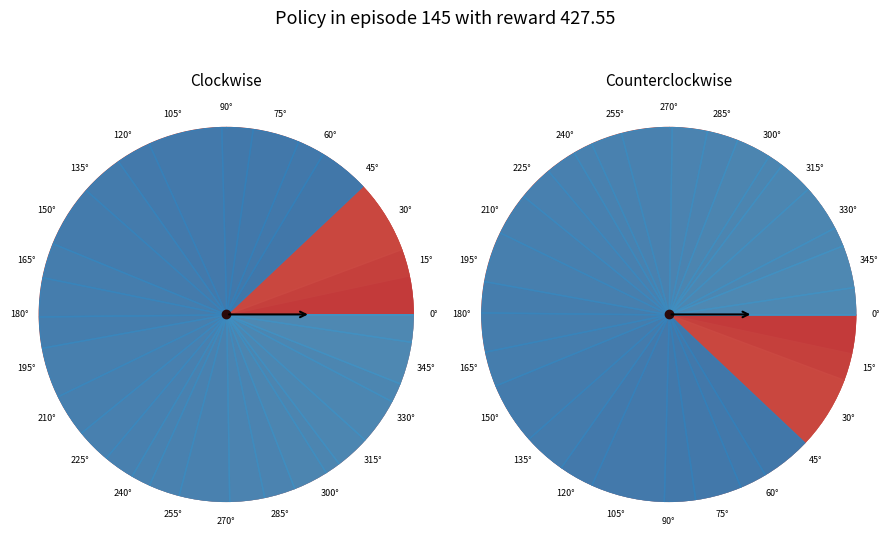

How many segments does this pie chart have?

30